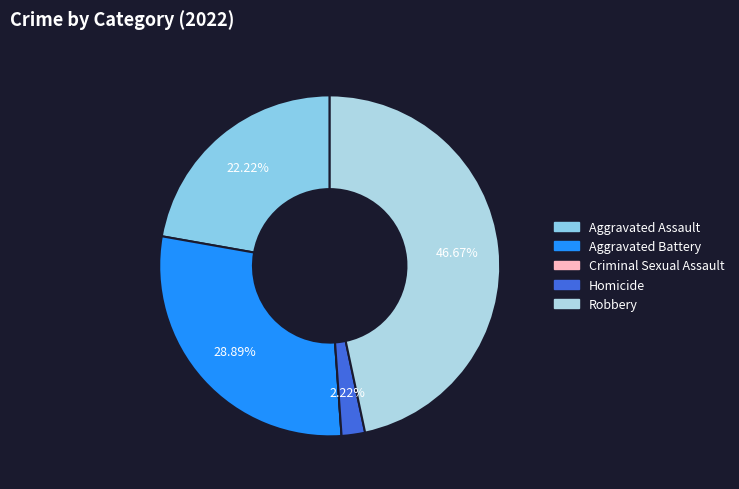

Rank the categories by value from lowest to highest.

Criminal Sexual Assault, Homicide, Aggravated Assault, Aggravated Battery, Robbery